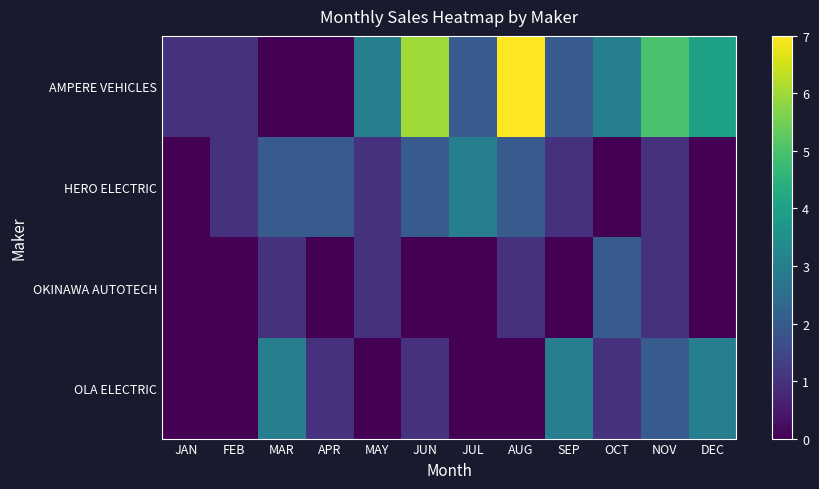

Rank the series at AUG from lowest to highest value.

OLA ELECTRIC, OKINAWA AUTOTECH, HERO ELECTRIC, AMPERE VEHICLES